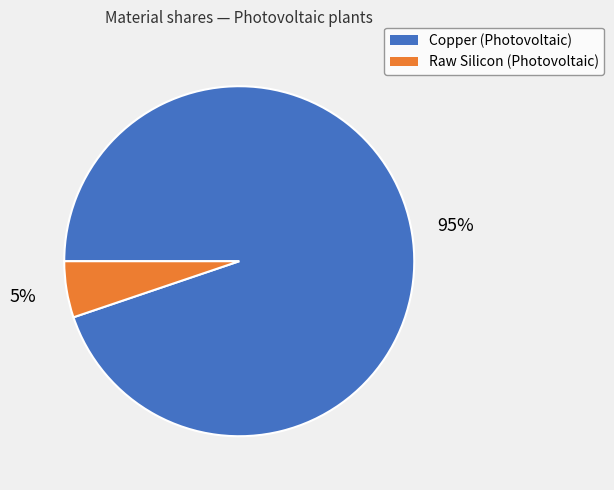

To the nearest percent, what is the difference between the largest and smallest slice percentages?

90%